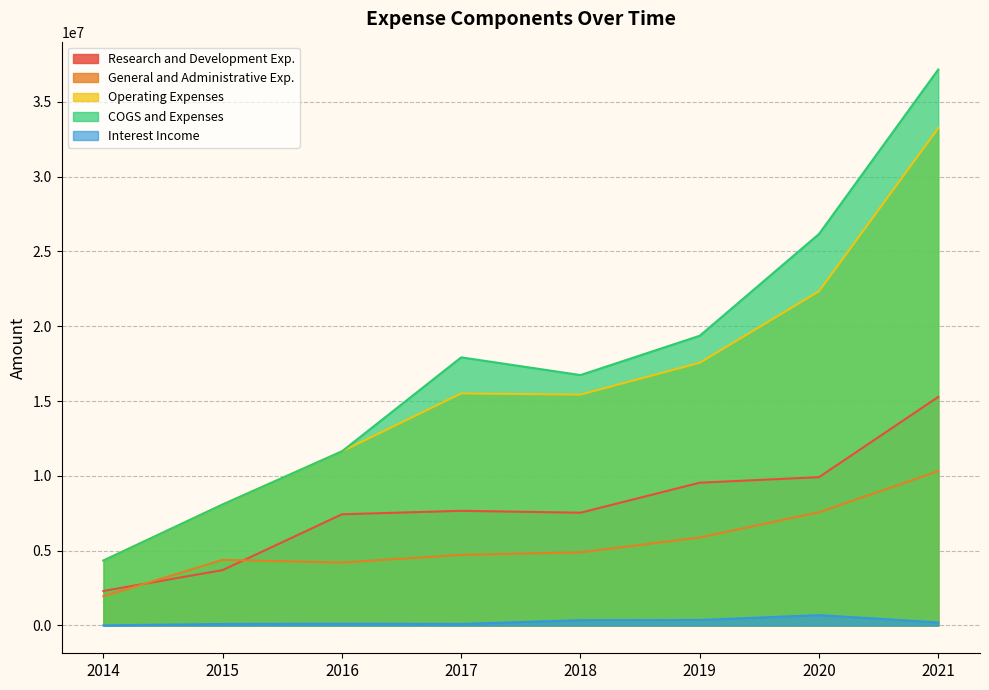

Is it true that COGS and Expenses equals 57022879 at 2021?

False